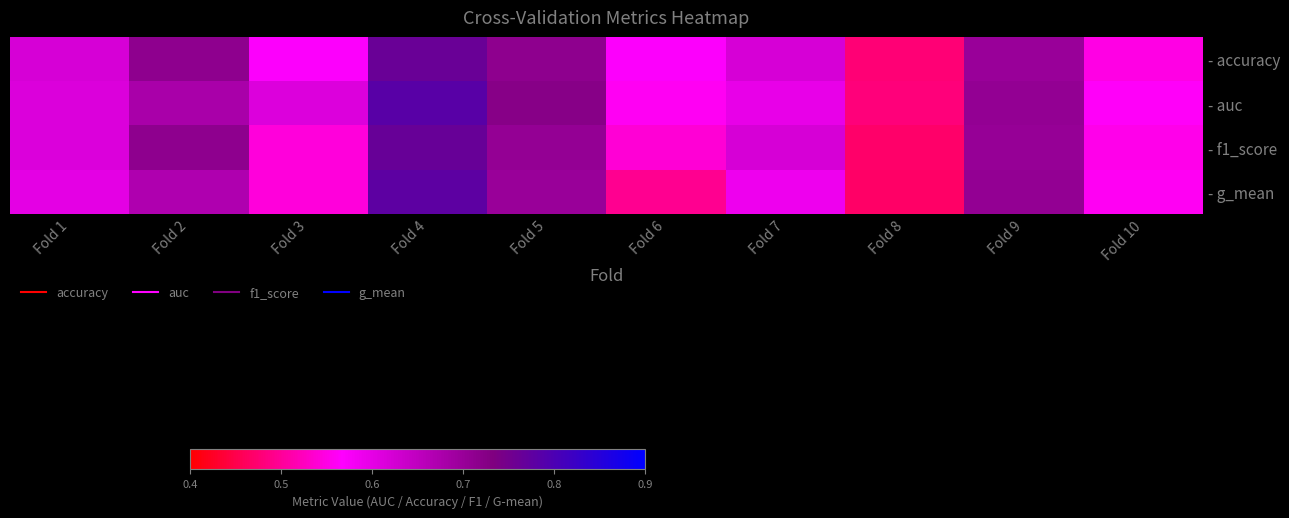

Reading right to left, list all the values displayed in this chart.

- accuracy: Fold 10=0.6	Fold 9=0.7	Fold 8=0.5	Fold 7=0.6	Fold 6=0.6	Fold 5=0.7	Fold 4=0.8	Fold 3=0.6	Fold 2=0.7	Fold 1=0.6
- auc: Fold 10=0.6	Fold 9=0.7	Fold 8=0.5	Fold 7=0.6	Fold 6=0.6	Fold 5=0.7	Fold 4=0.8	Fold 3=0.6	Fold 2=0.7	Fold 1=0.6
- f1_score: Fold 10=0.6	Fold 9=0.7	Fold 8=0.5	Fold 7=0.6	Fold 6=0.5	Fold 5=0.7	Fold 4=0.8	Fold 3=0.5	Fold 2=0.7	Fold 1=0.6
- g_mean: Fold 10=0.6	Fold 9=0.7	Fold 8=0.5	Fold 7=0.6	Fold 6=0.5	Fold 5=0.7	Fold 4=0.8	Fold 3=0.5	Fold 2=0.7	Fold 1=0.6